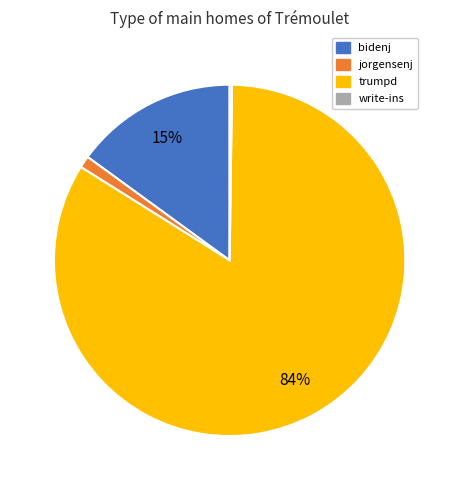

The jorgensenj slice represents 11% of the pie. True or false?

False